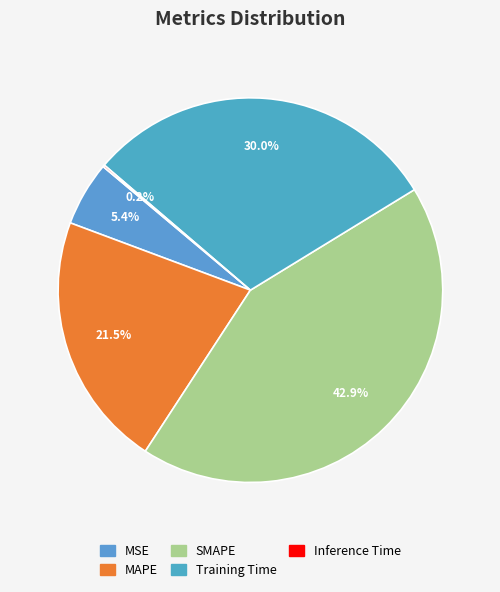

Is it true that MSE is 5% of the pie?

True